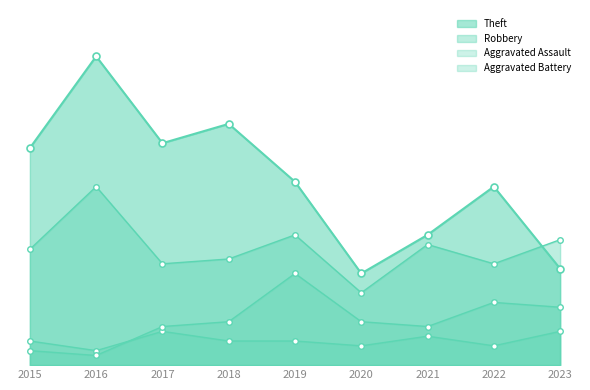

What is the total value across all series at 2017?

82